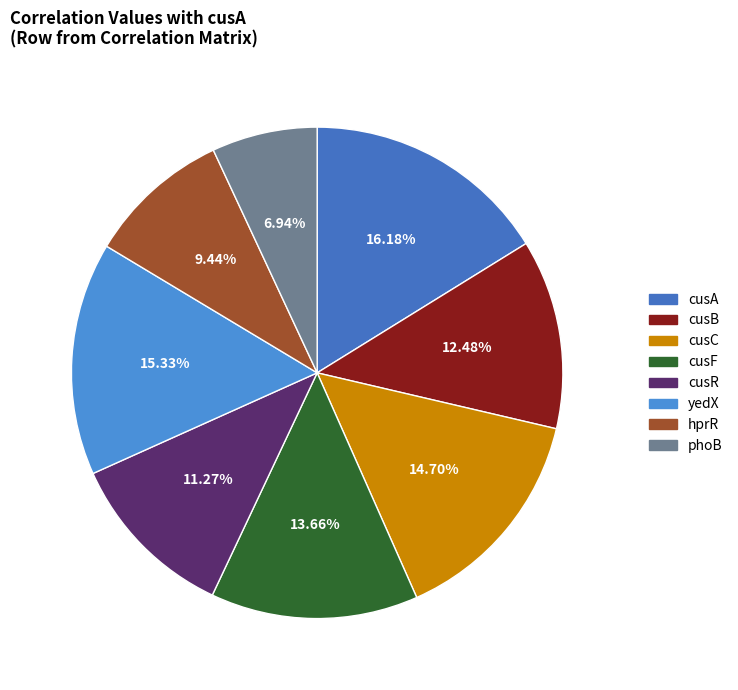

How many slices are in this pie chart?

8